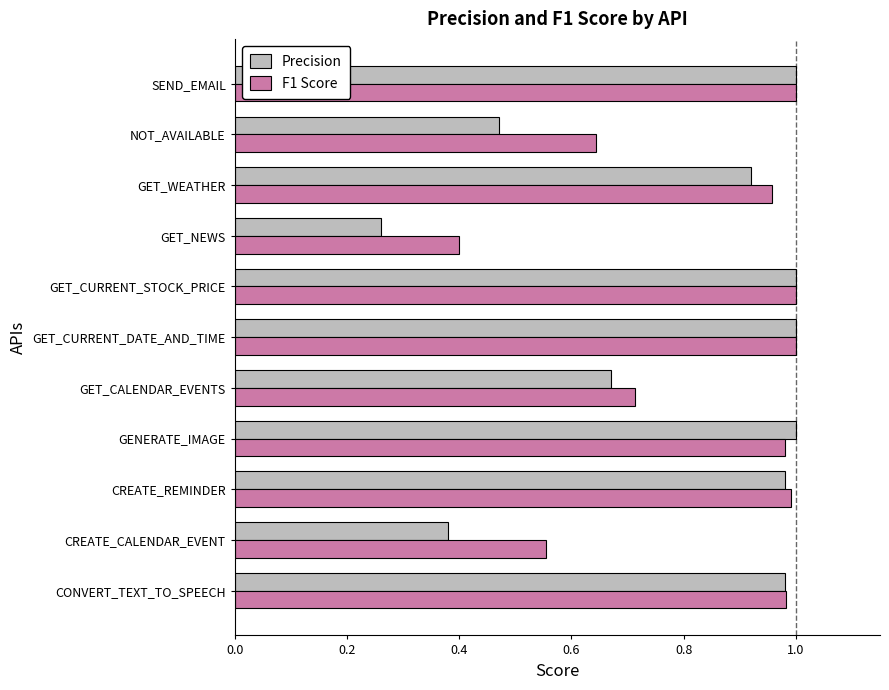

The F1 Score series shows 1.0 at CREATE_REMINDER. True or false?

True